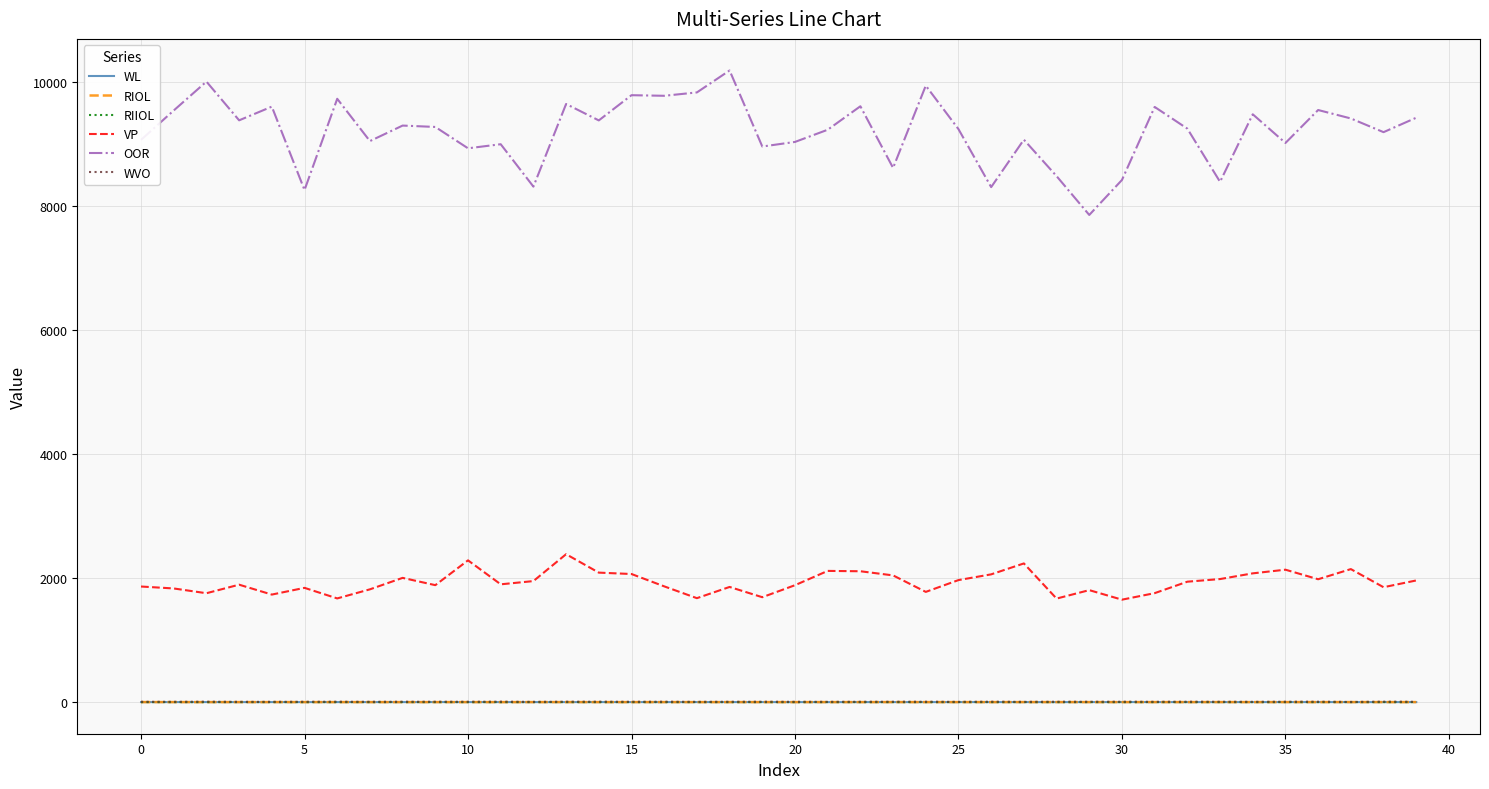

True or false: WL and OOR cross at least once.

False